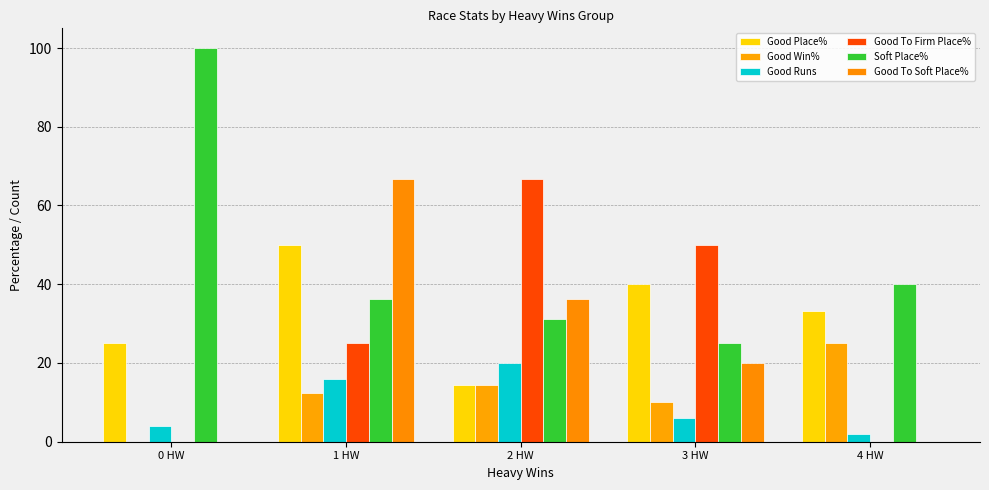

Are the bars horizontal?

No